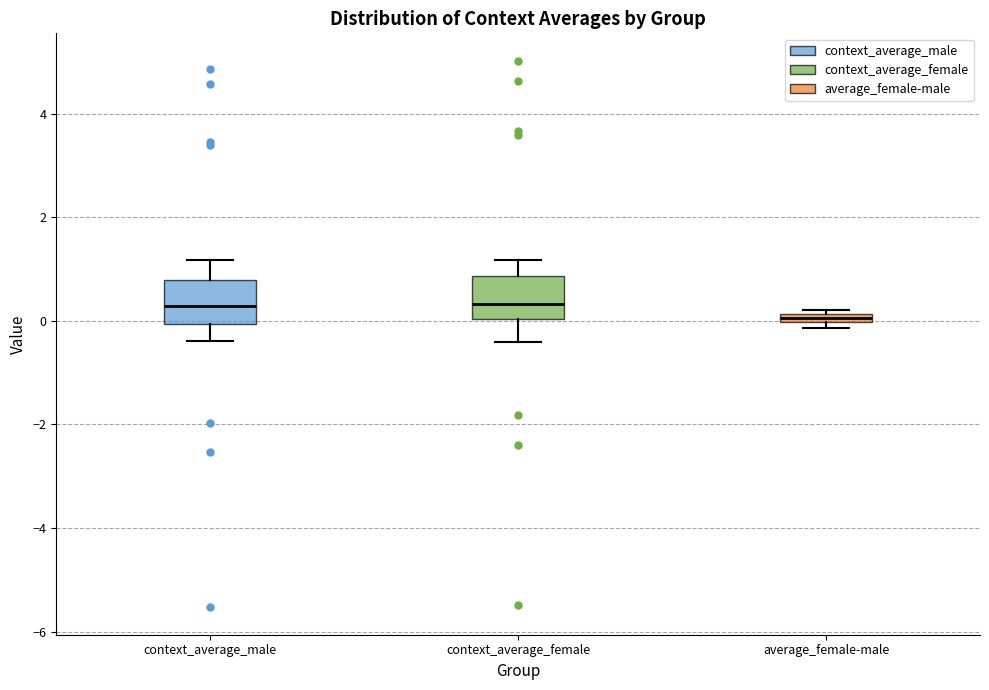

Where does the upper whisker of the box for context_average_male end on the y-axis? The values are not printed on the chart, so give them approximately, as read against the axis.

1.2